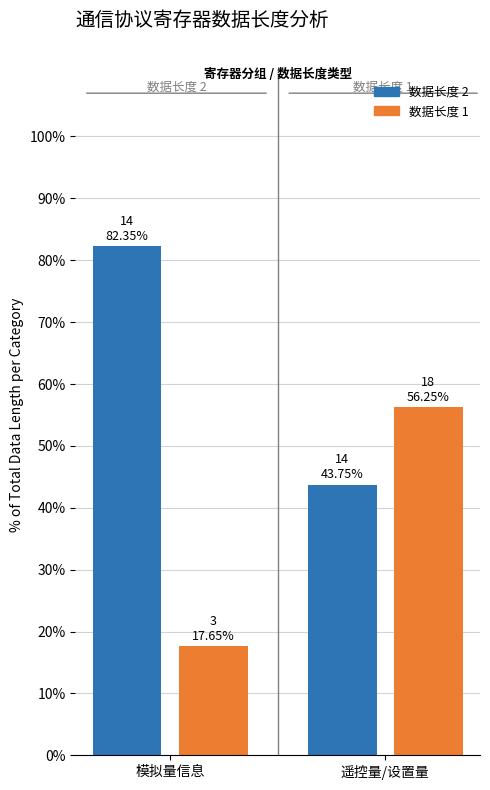

Where does the 数据长度 1 series first go above 56?

遥控量/设置量